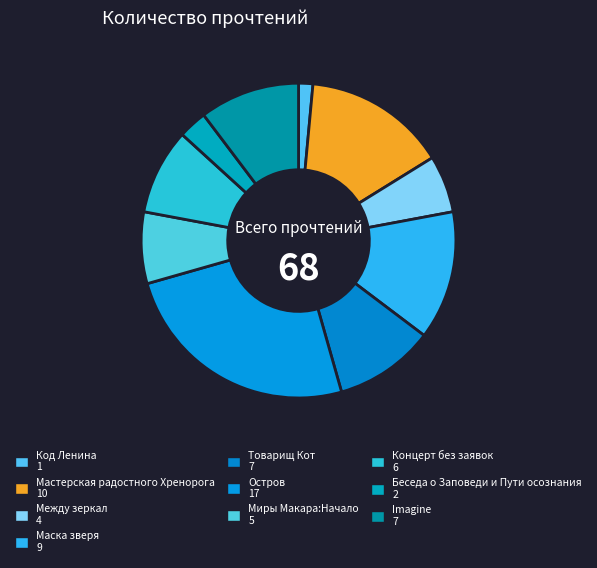

Which slice is the smallest?

Код Ленина